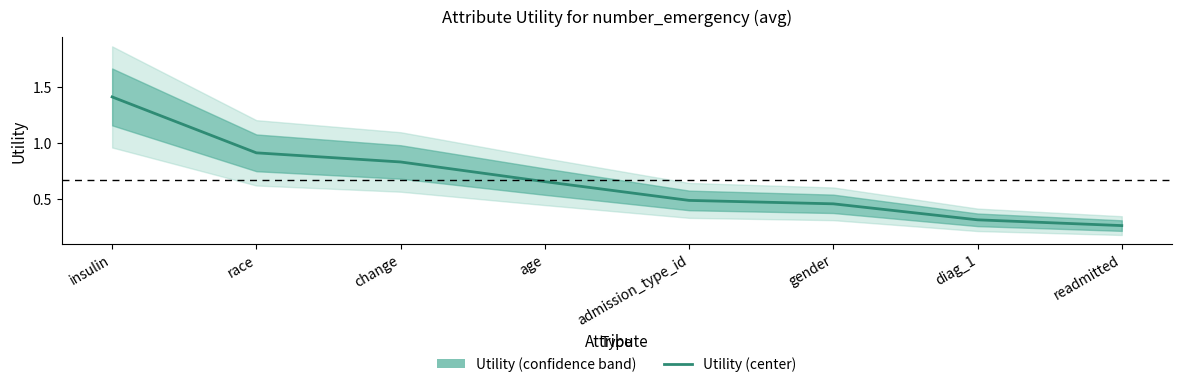

What is the greatest value displayed?

1.4